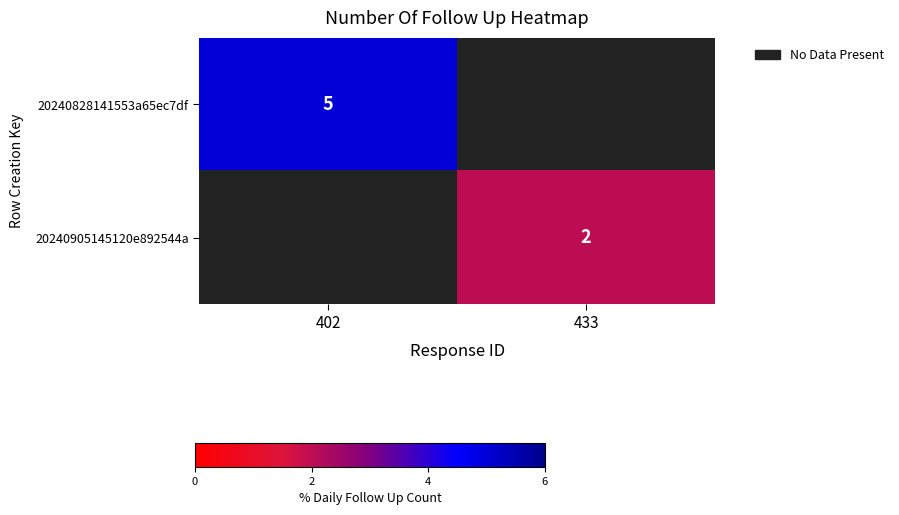

Which series has the largest range (max minus min)?

20240828141553a65ec7df